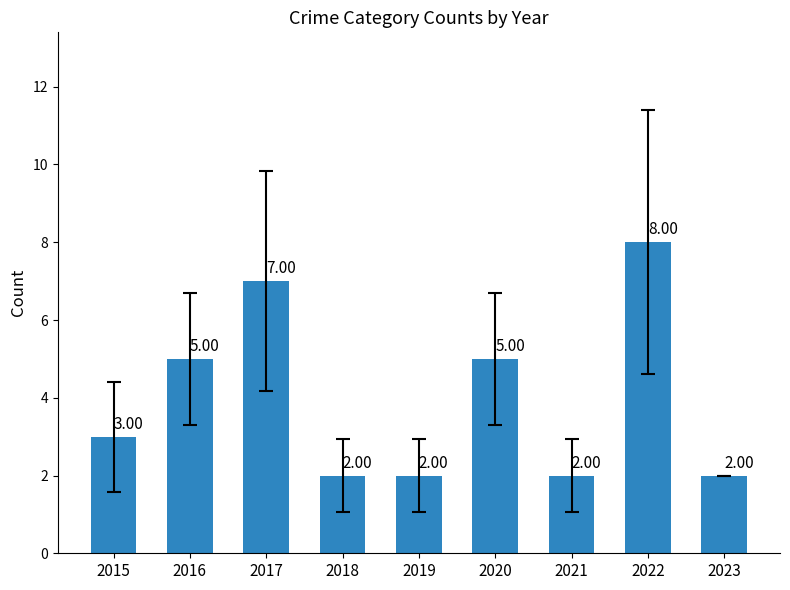

How many values are below 3?

4